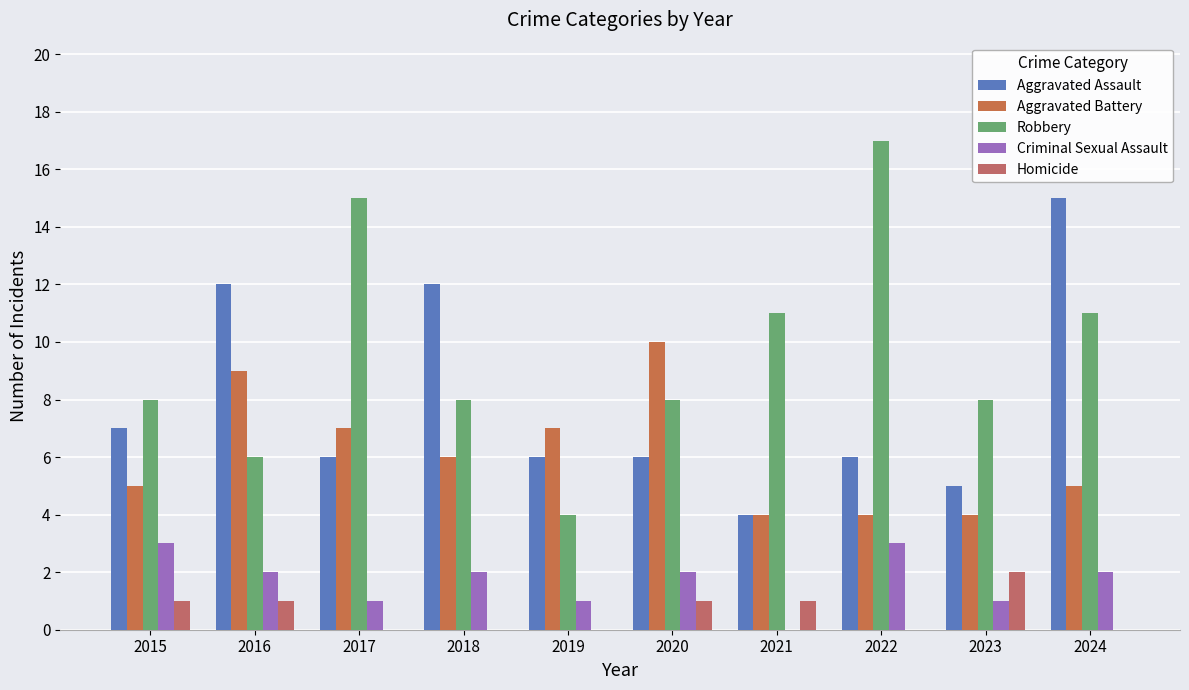

What is the value of the Aggravated Assault bar at the 9th from the left?

5